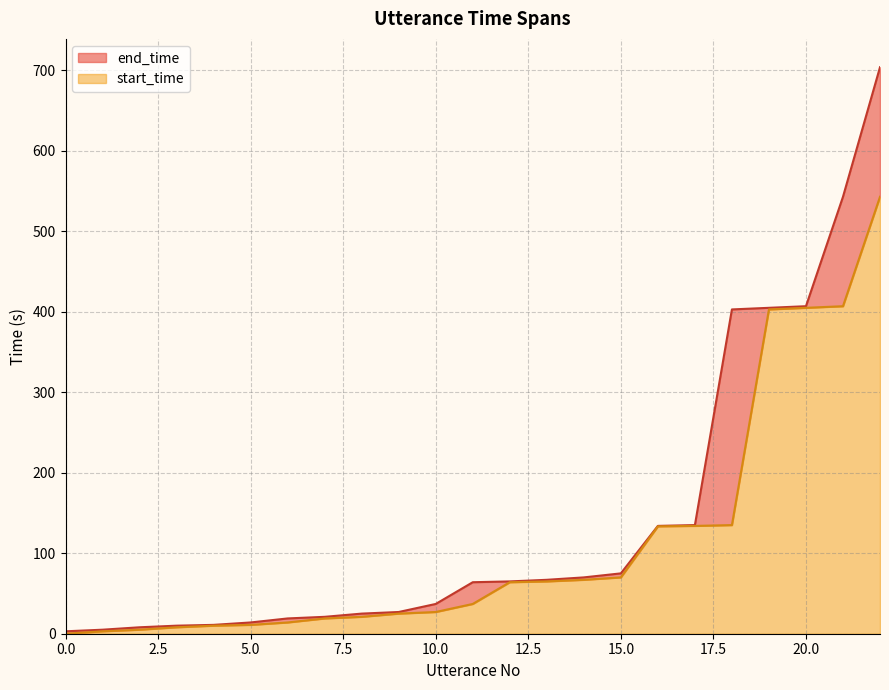

Between 10 and 20, which series saw the biggest shift?

start_time